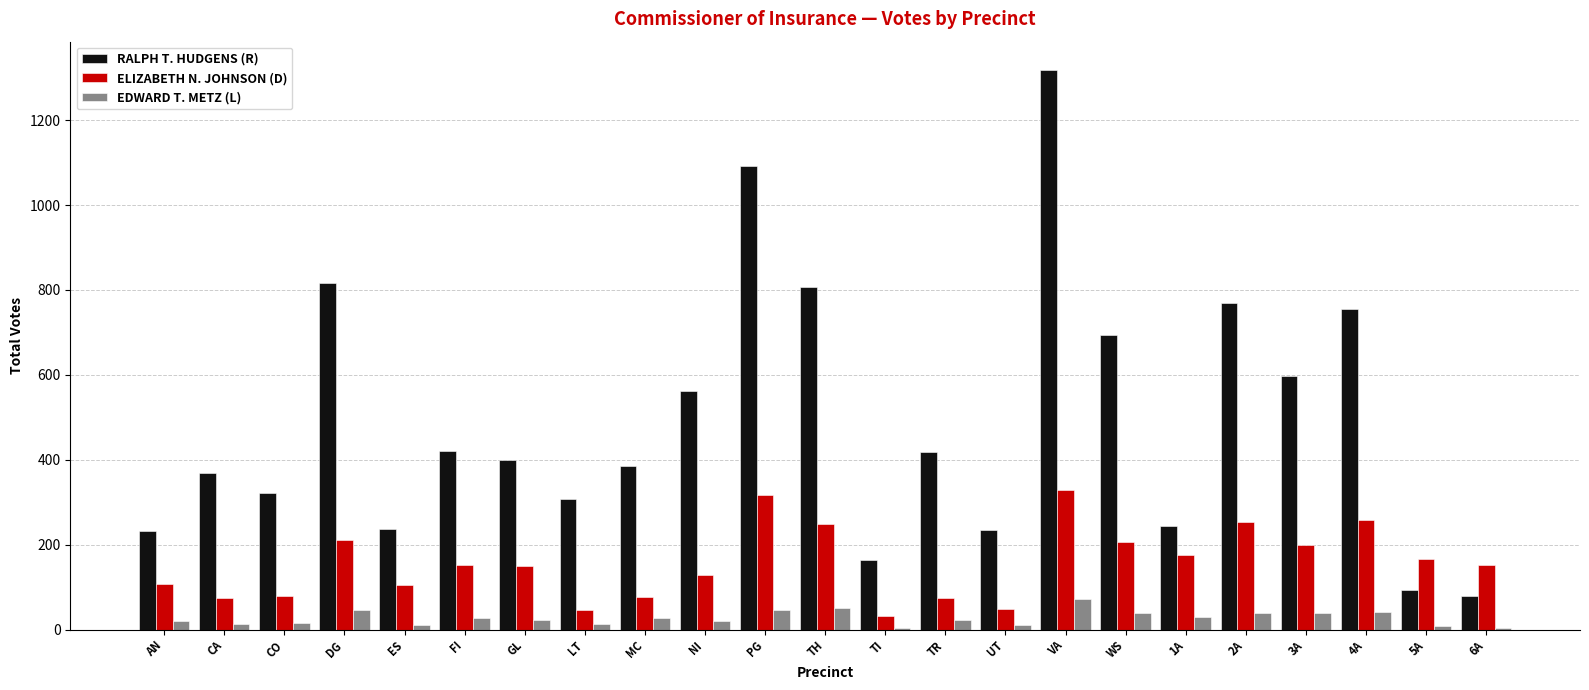

Is the value of EDWARD T. METZ (L) at ES greater than the value of RALPH T. HUDGENS (R) at TI?

No